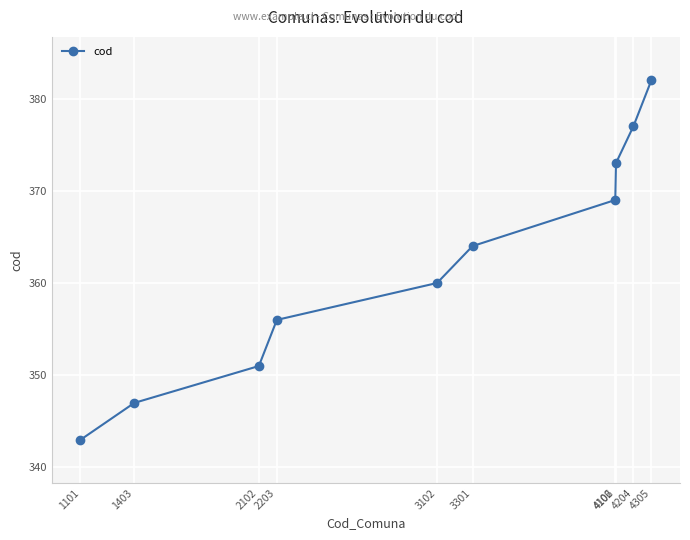

True or false: the data shows 120 at 1101.

False